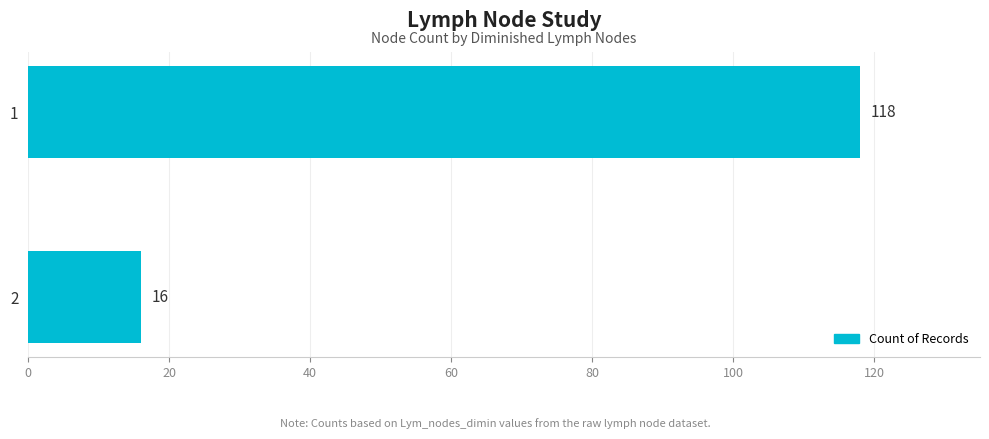

What is the change in value from 2 to 1?

+102